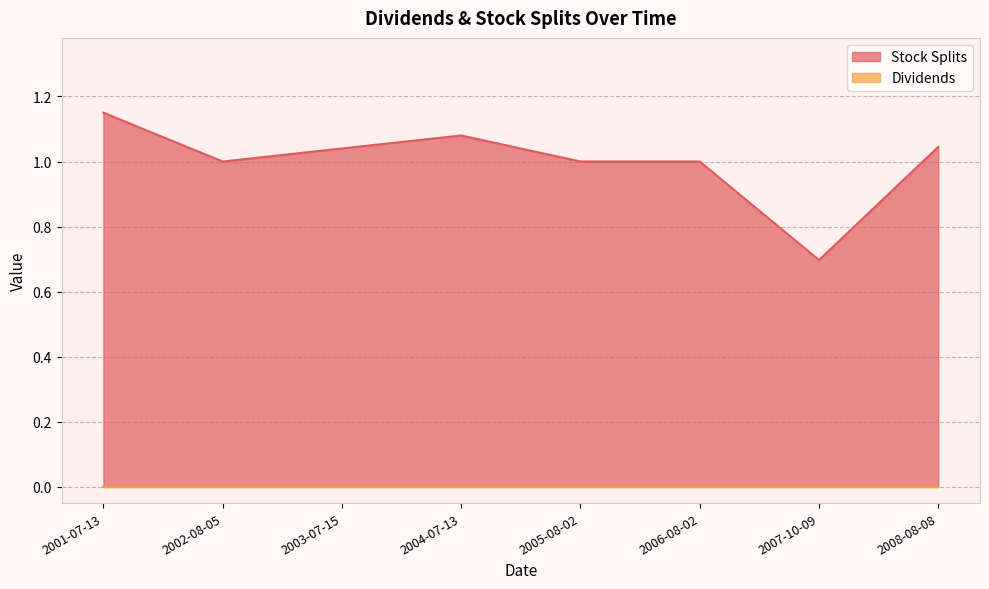

Does the chart have visible grid lines?

Yes